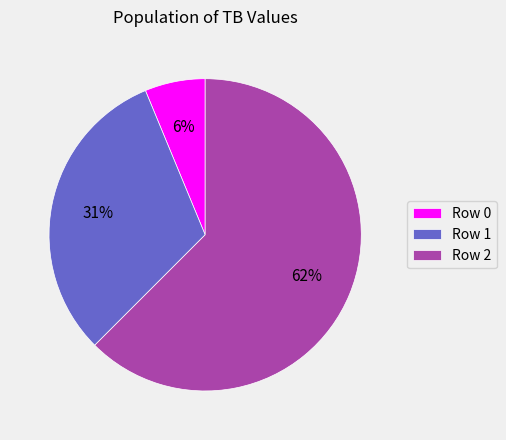

Combined, do Row 1 and Row 2 account for over 50%?

Yes